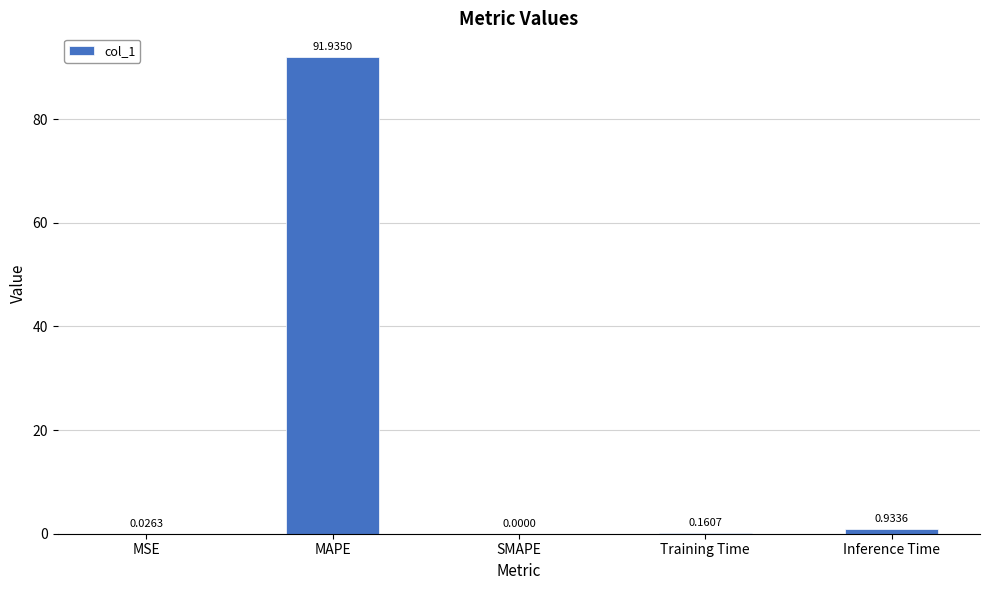

At which label is the value closest to 45?

Inference Time